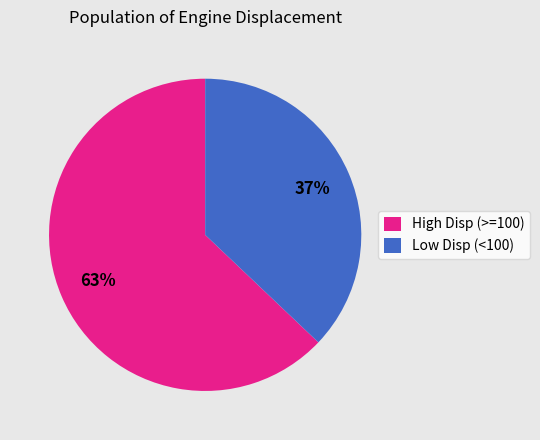

Do Low Disp (<100) and High Disp (>=100) together represent more than half of the pie?

Yes